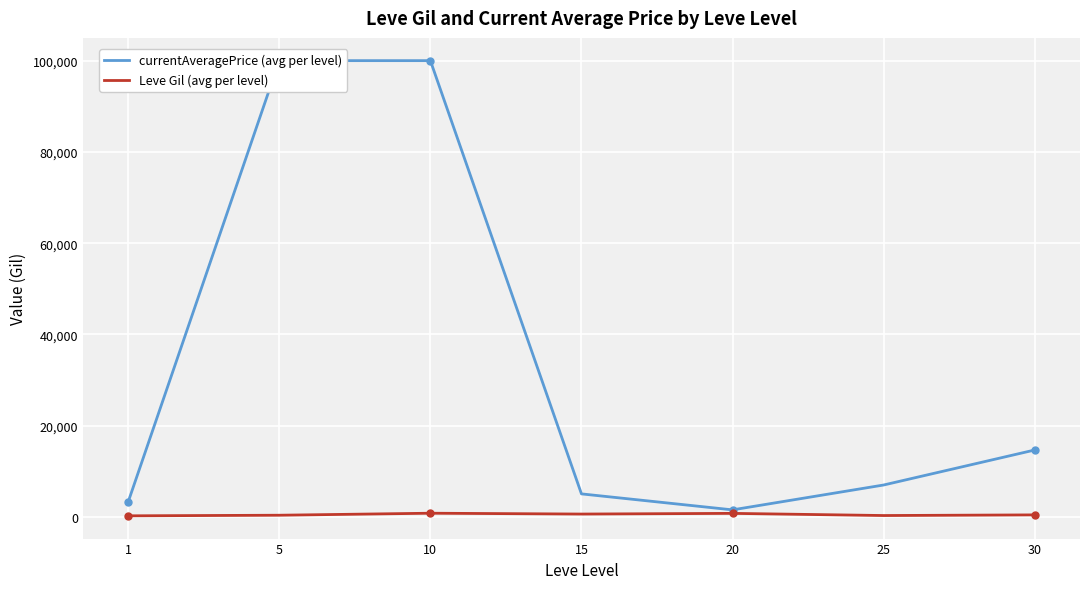

Count the number of categories in the chart.

7